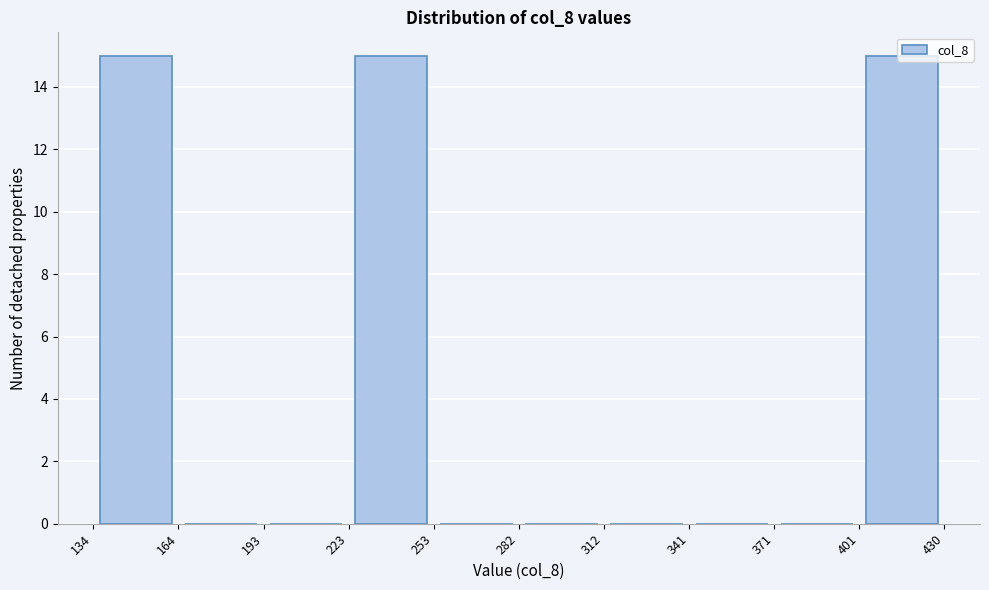

Reading left to right, list every bar in this chart as the range it spans on the x-axis followed by its height. The values are not printed on the chart, so give them approximately, as read against the axis.

134 to 164: 15
164 to 193: 0
193 to 223: 0
223 to 253: 15
253 to 282: 0
282 to 312: 0
312 to 341: 0
341 to 371: 0
371 to 401: 0
401 to 430: 15